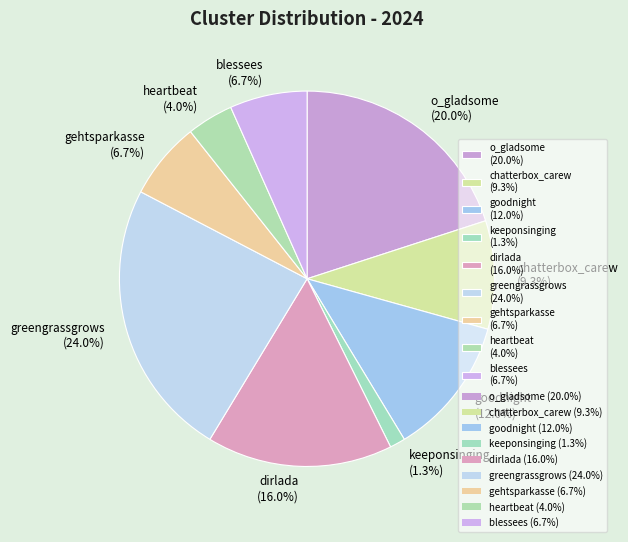

Between blessees (6.7%) and greengrassgrows (24.0%), which is larger?

greengrassgrows (24.0%)